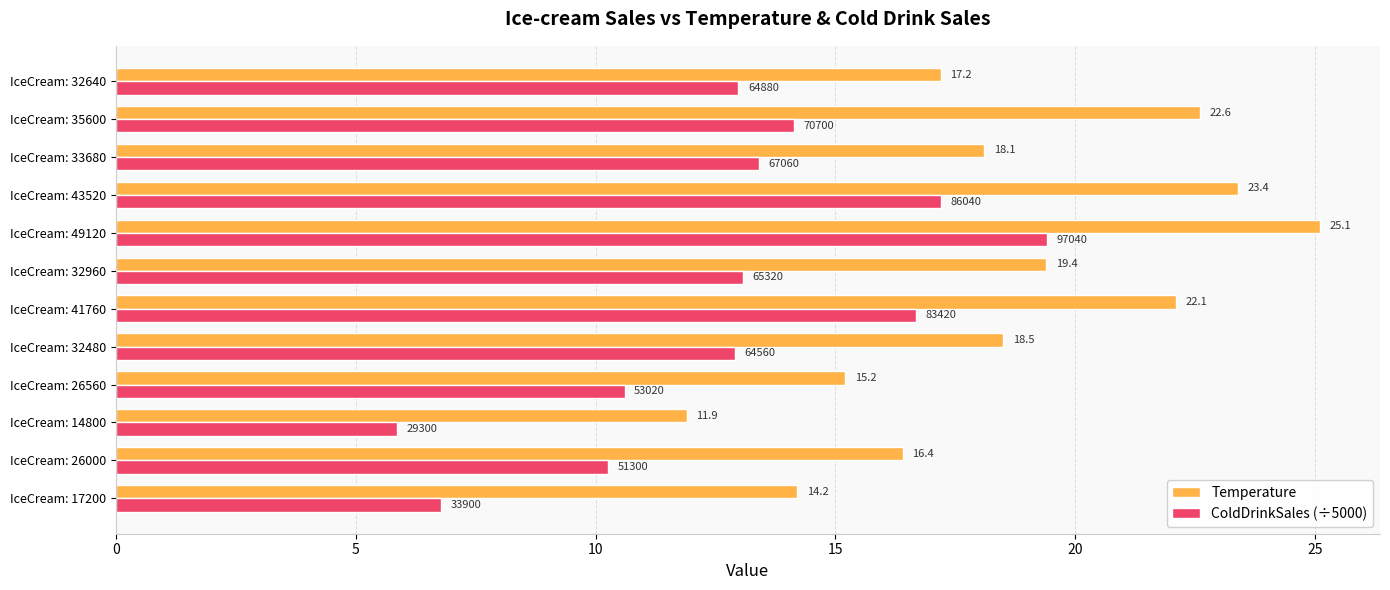

Rank the series by their maximum value, from highest to lowest.

Temperature, ColdDrinkSales (÷5000)